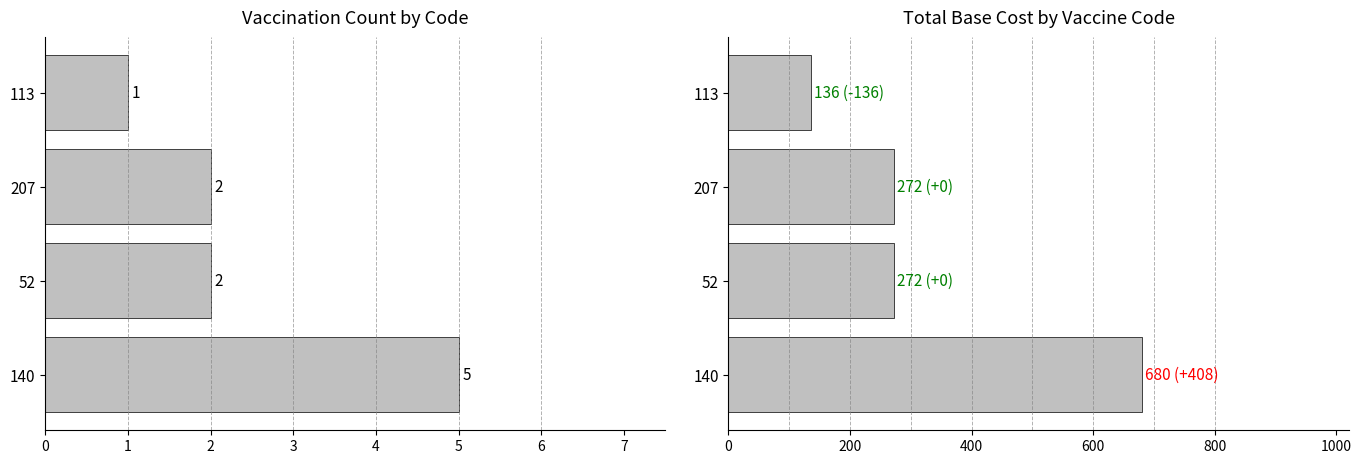

What is the difference between the maximum and minimum values in the Total Cost series?

544